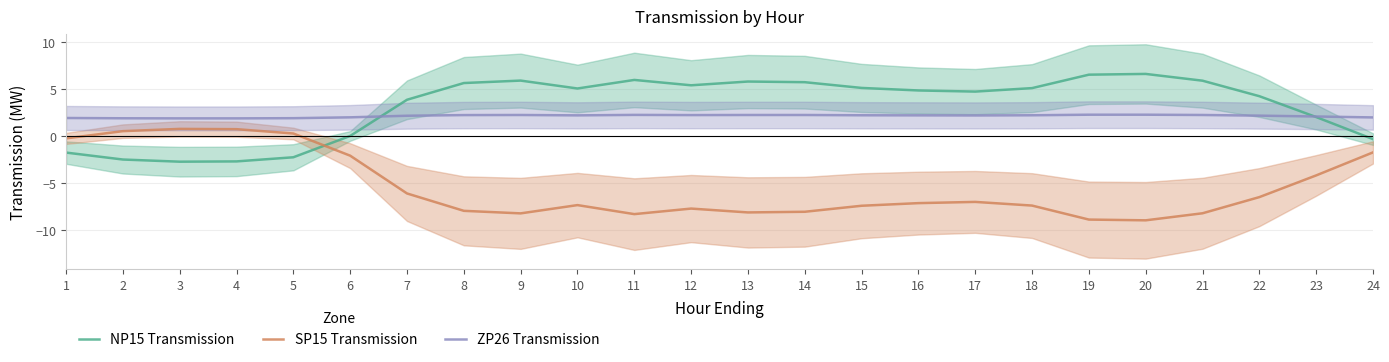

List the labels in order of SP15 Transmission value, largest first.

3, 4, 2, 5, 1, 24, 6, 23, 7, 22, 17, 16, 10, 18, 15, 12, 8, 14, 13, 21, 9, 11, 19, 20